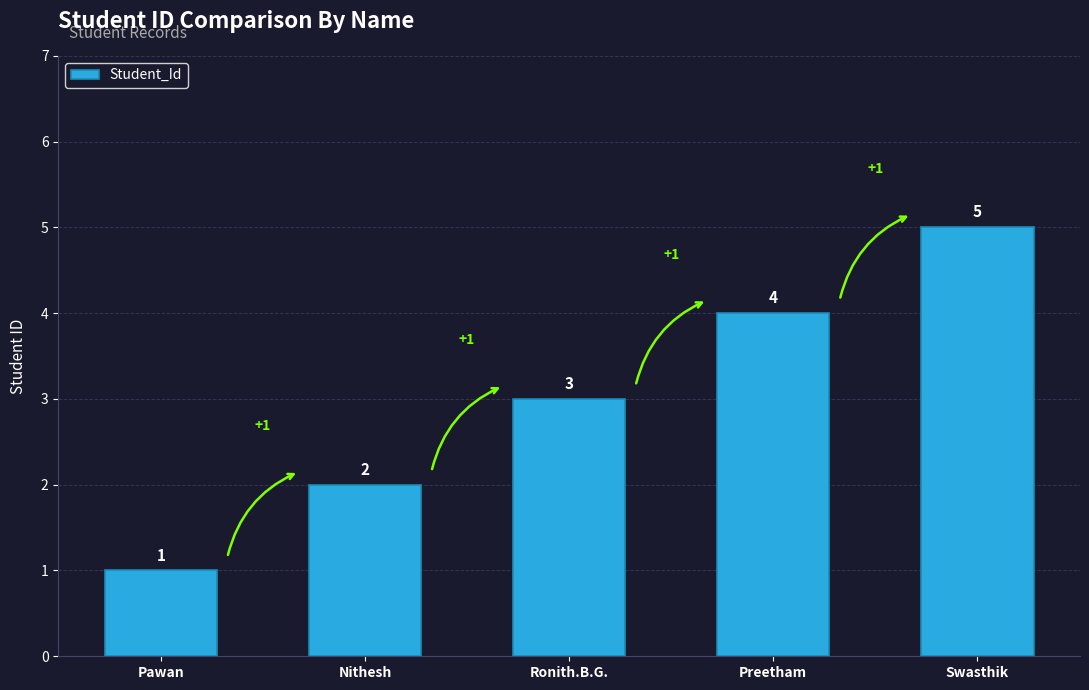

Rank the categories by value from highest to lowest.

Swasthik, Preetham, Ronith.B.G., Nithesh, Pawan